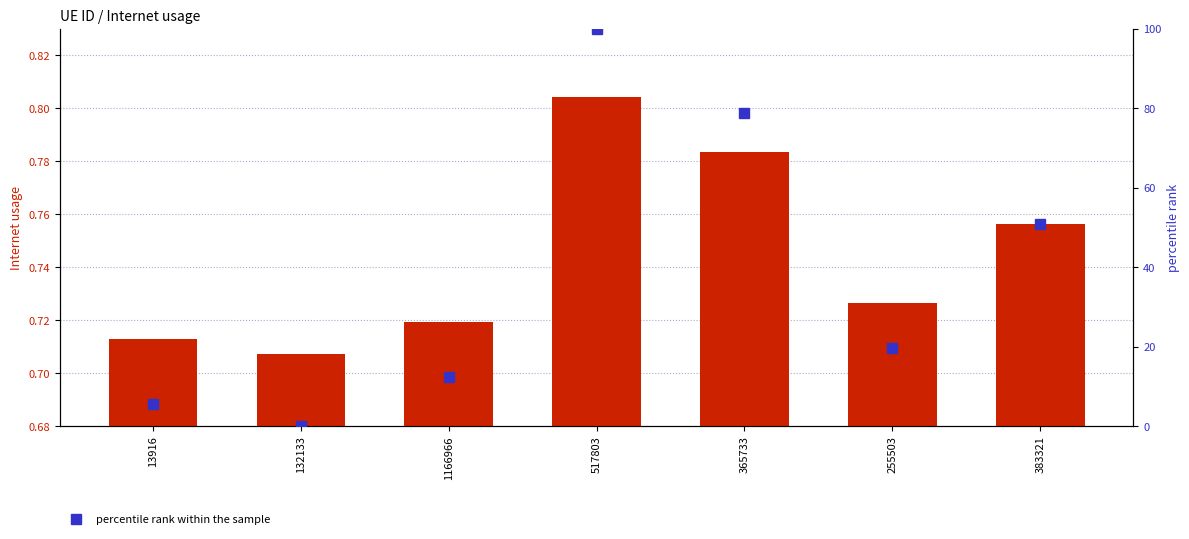

Between 255503 and 517803, which is larger?

517803